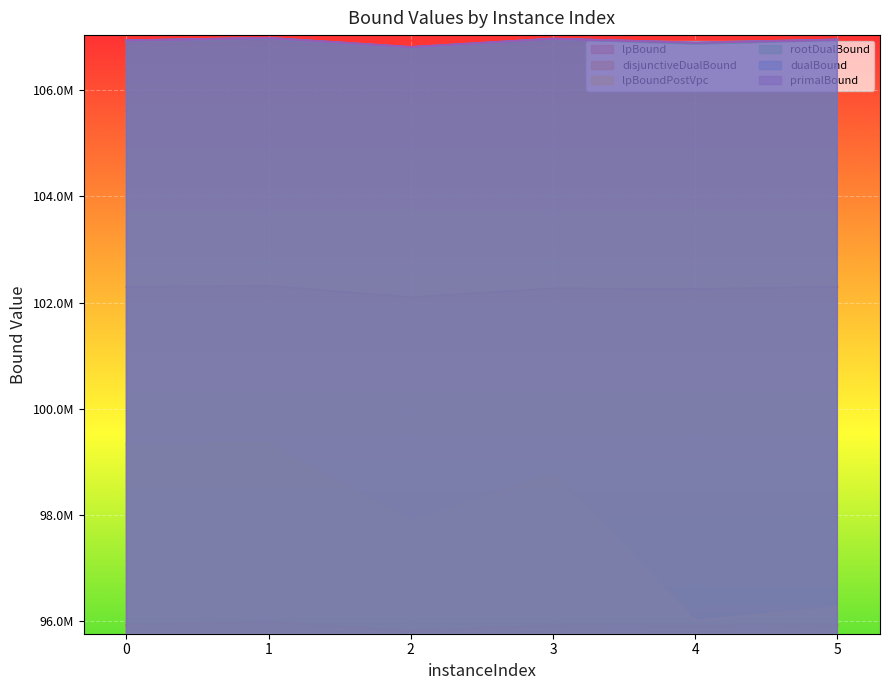

Where does the dualBound series first go above 106955570?

1